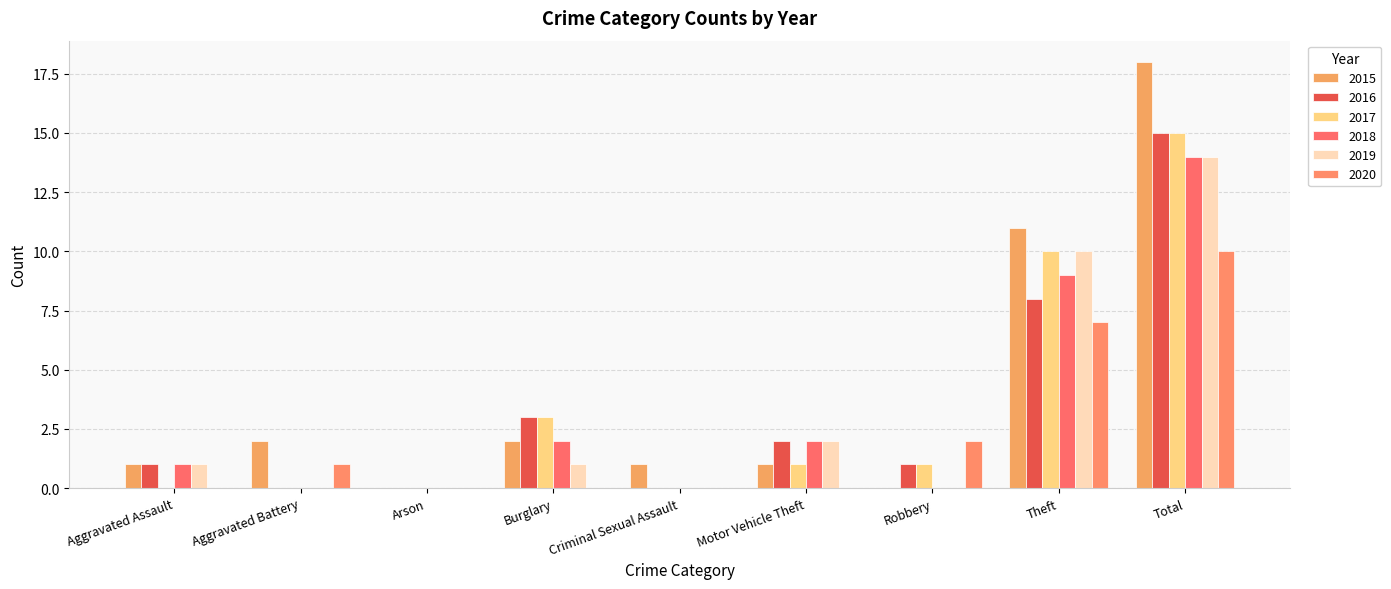

At which category does the chart reach its peak across all series?

Total